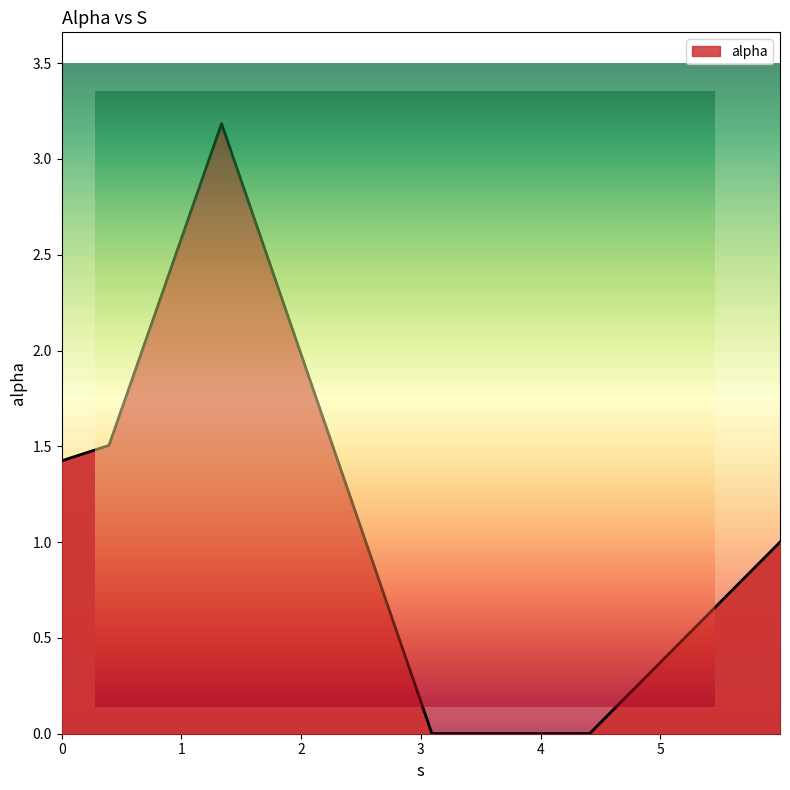

Reading left to right, transcribe all the data shown in this chart.

0.0=1.4	0.3956788522519707=1.5	1.3355088195152753=3.2	3.092076550829673=0.0	4.40812697907211=0.0	5.999018506521561=1.0